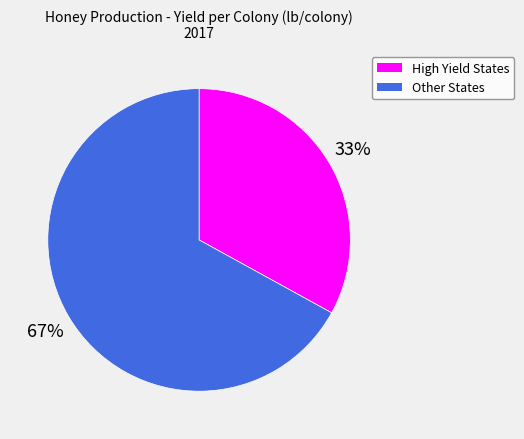

To the nearest percent, what is the difference between the largest and smallest slice percentages?

34%